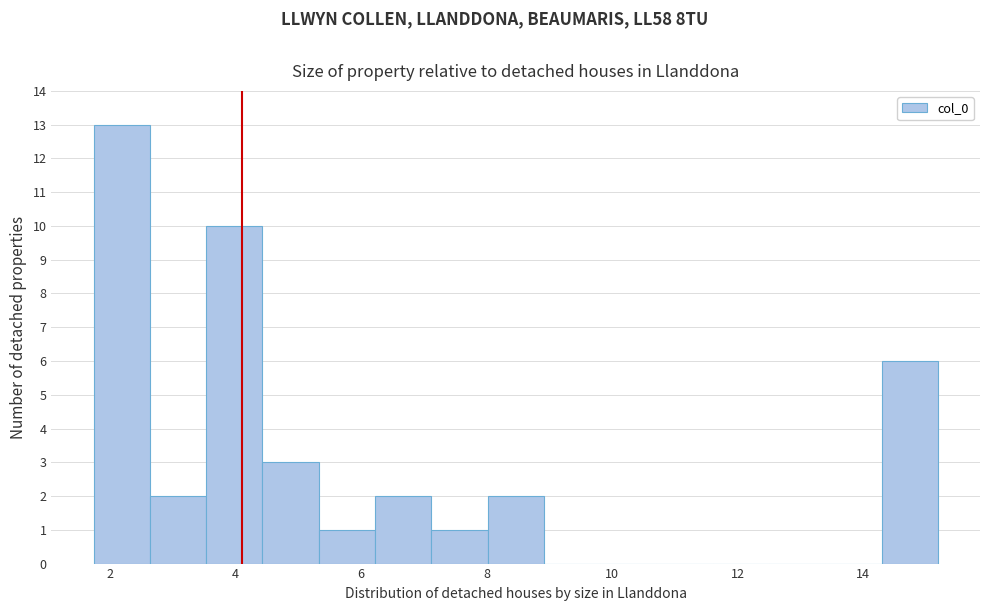

Reading left to right, transcribe this chart: for each bar, give the range it covers on the x-axis and its height. Neither the bar edges nor the heights are printed on the chart, so give them approximately, as read against the axes.

1.8 to 2.6: 13
2.6 to 3.6: 2
3.6 to 4.4: 10
4.4 to 5.4: 3
5.4 to 6.2: 1
6.2 to 7.2: 2
7.2 to 8.0: 1
8.0 to 9.0: 2
9.0 to 9.8: 0
9.8 to 10.8: 0
10.8 to 11.6: 0
11.6 to 12.6: 0
12.6 to 13.4: 0
13.4 to 14.2: 0
14.2 to 15.2: 6